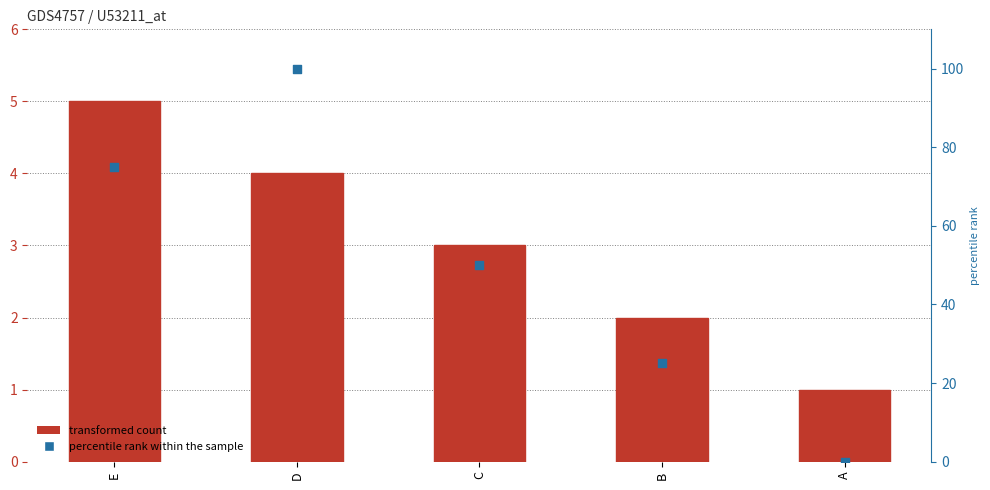

At which category is the sum across all series the highest?

D